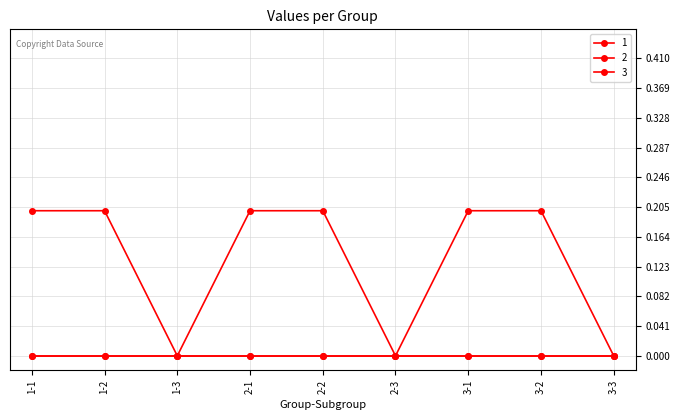

Is this an area chart (filled region under the line)?

No